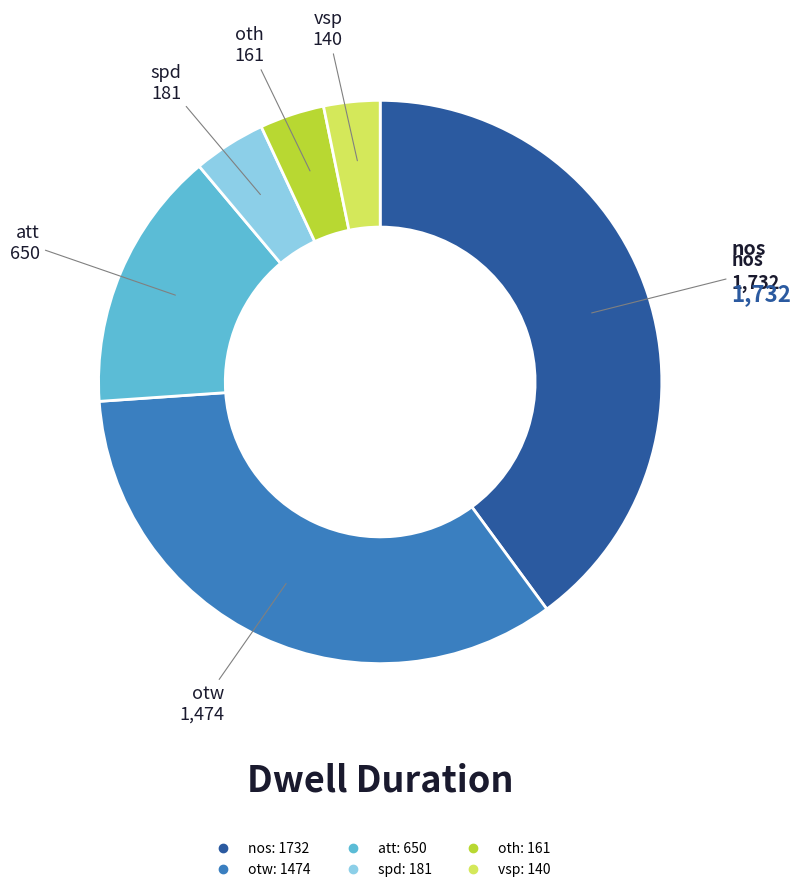

Which slice is the largest?

nos